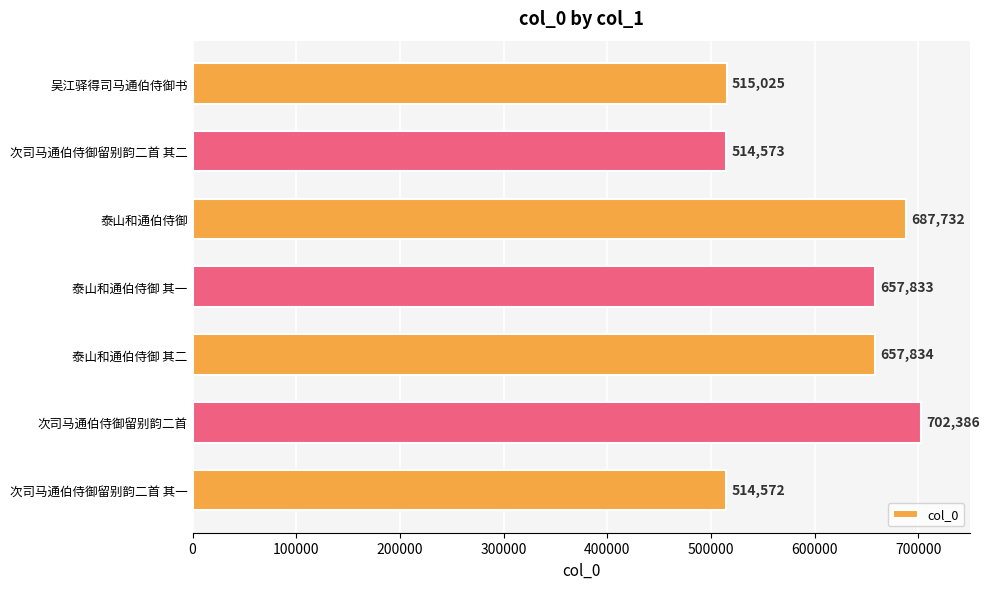

Rank the categories by value from highest to lowest.

次司马通伯侍御留别韵二首, 泰山和通伯侍御, 泰山和通伯侍御 其二, 泰山和通伯侍御 其一, 吴江驿得司马通伯侍御书, 次司马通伯侍御留别韵二首 其二, 次司马通伯侍御留别韵二首 其一